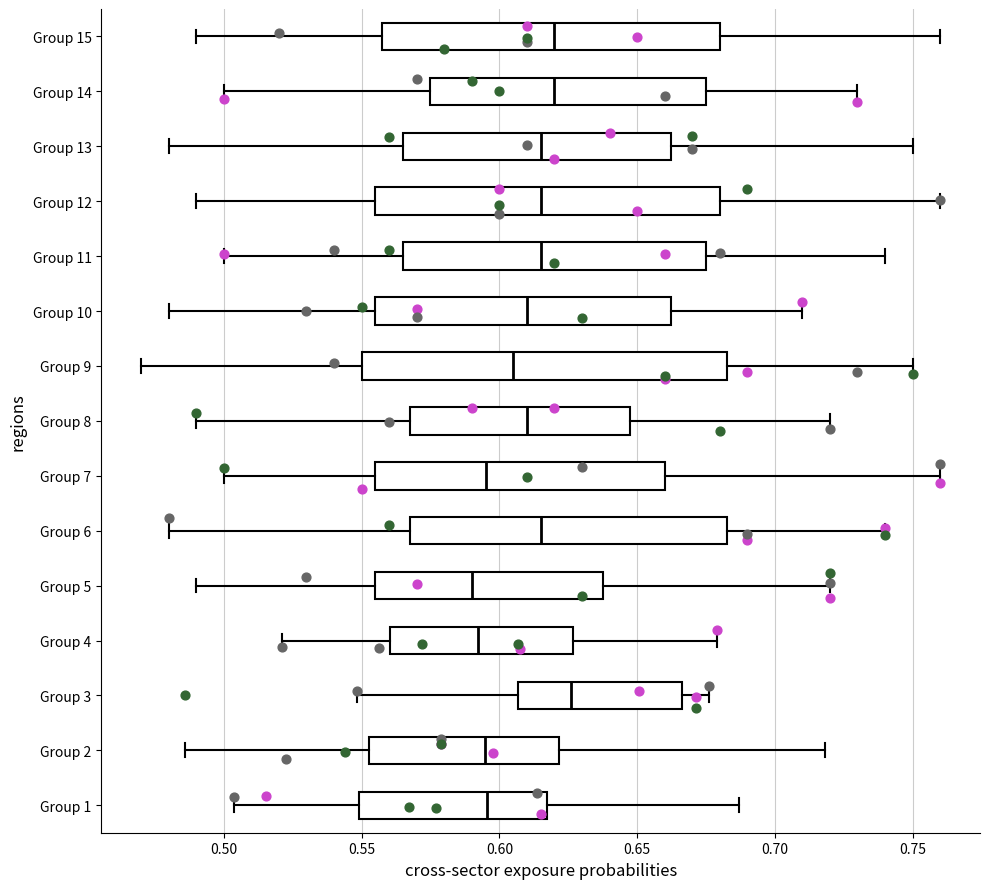

Comparing the boxes themselves (not the whiskers), which one is the widest?

Group 9